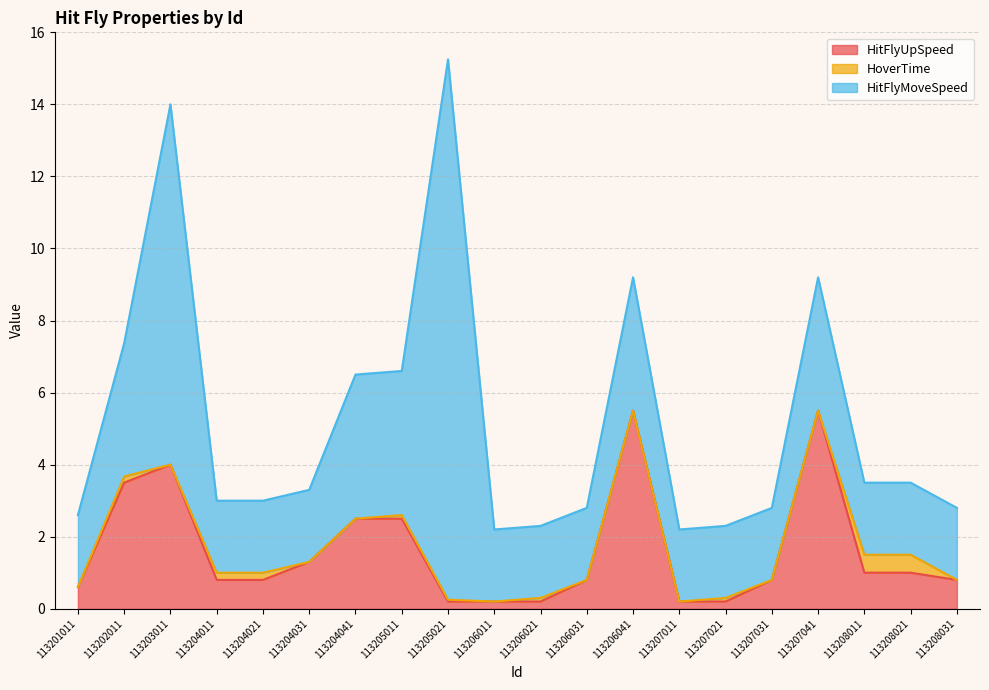

What are all the series names shown in the legend?

HitFlyUpSpeed, HoverTime, HitFlyMoveSpeed